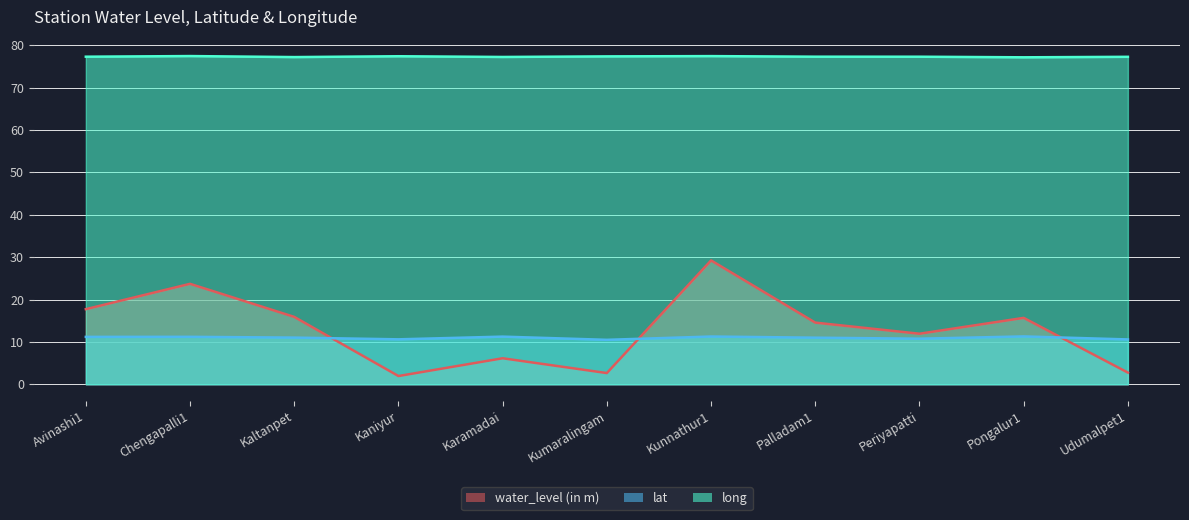

What is the maximum value for water_level (in m)?

29.2